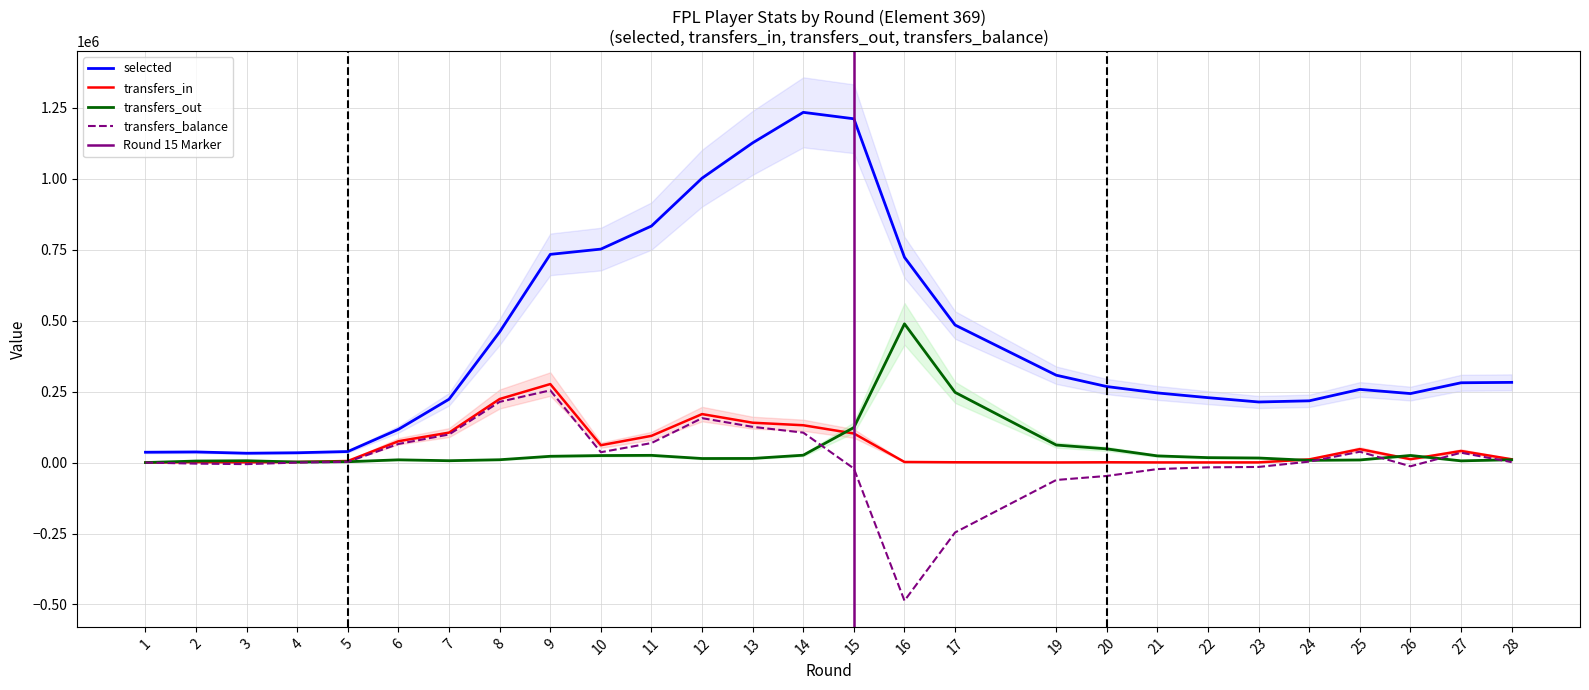

Is it true that transfers_balance equals 65537 at 6?

True